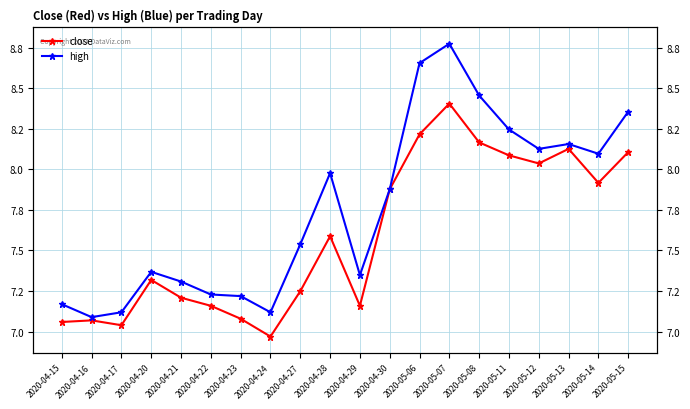

True or false: close has a value of 7.2 at 2020-04-21.

True